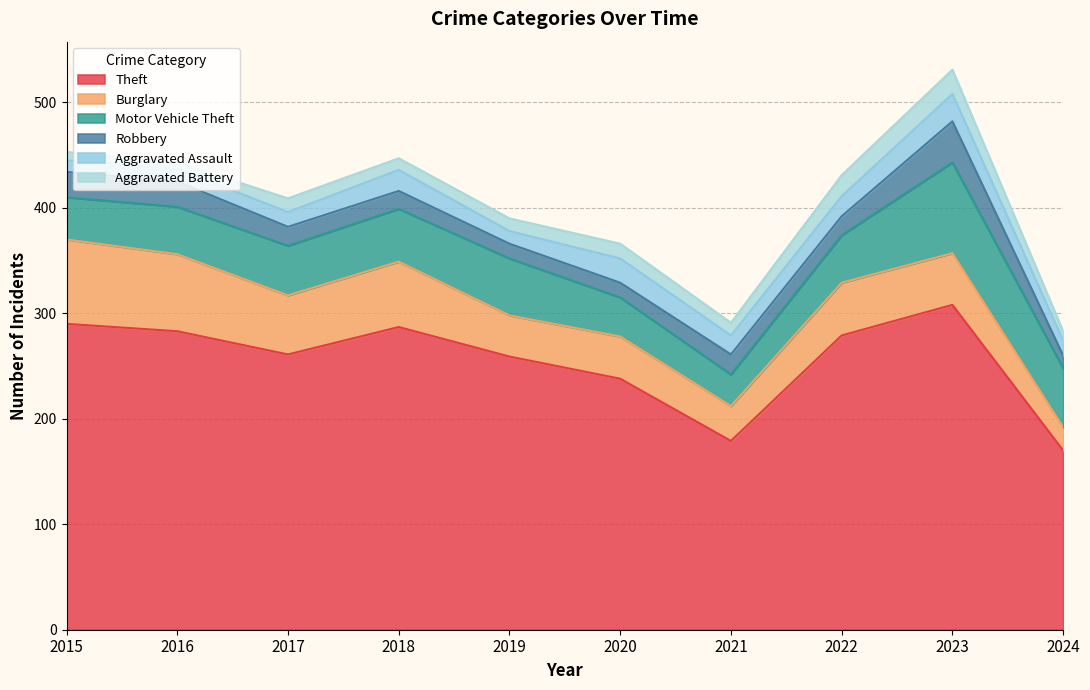

List the series in order of their peak value, highest first.

Theft, Motor Vehicle Theft, Burglary, Robbery, Aggravated Assault, Aggravated Battery